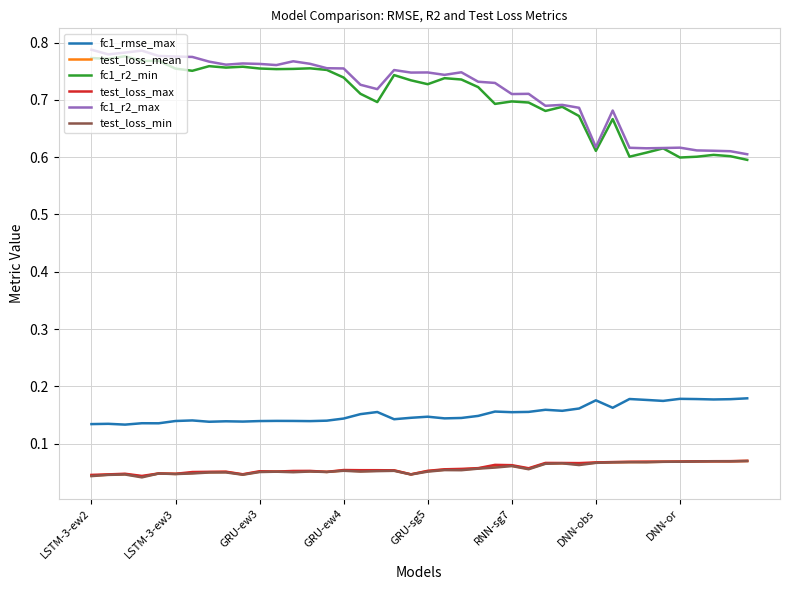

True or false: test_loss_max and fc1_r2_max intersect in this chart.

False